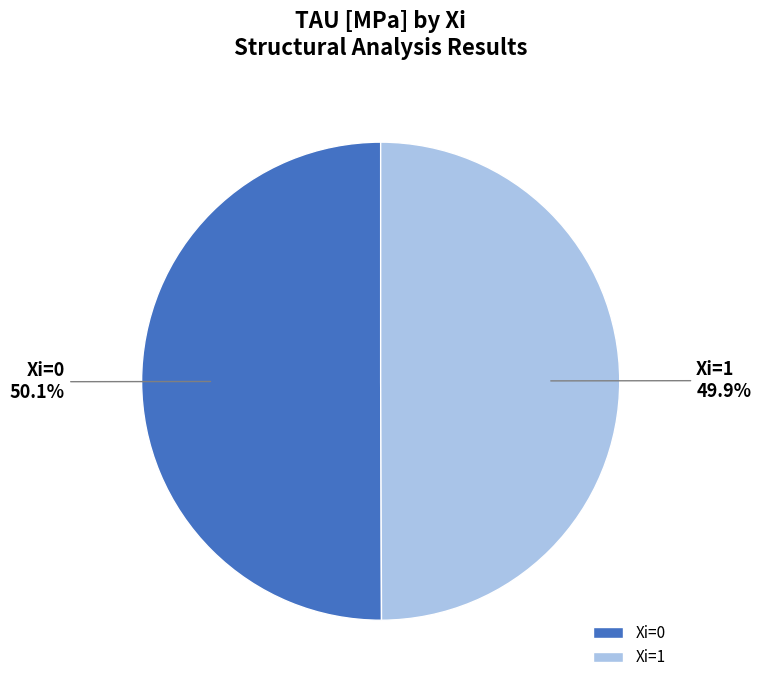

Approximately how many times larger is the value at Xi=0 compared to Xi=1?

1.0